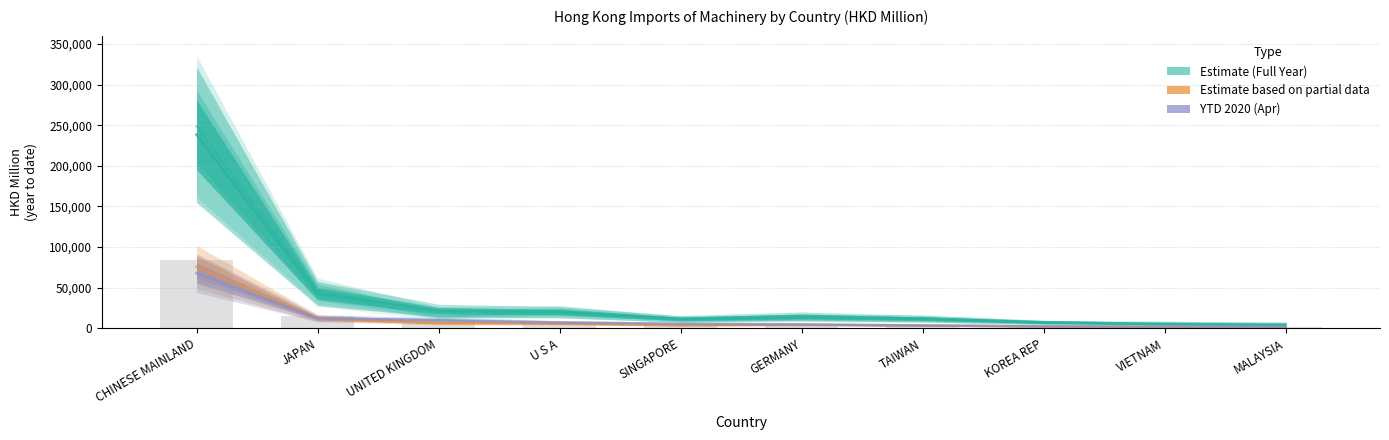

The value of 2018 Full Year at MALAYSIA is 5421.6. True or false?

True